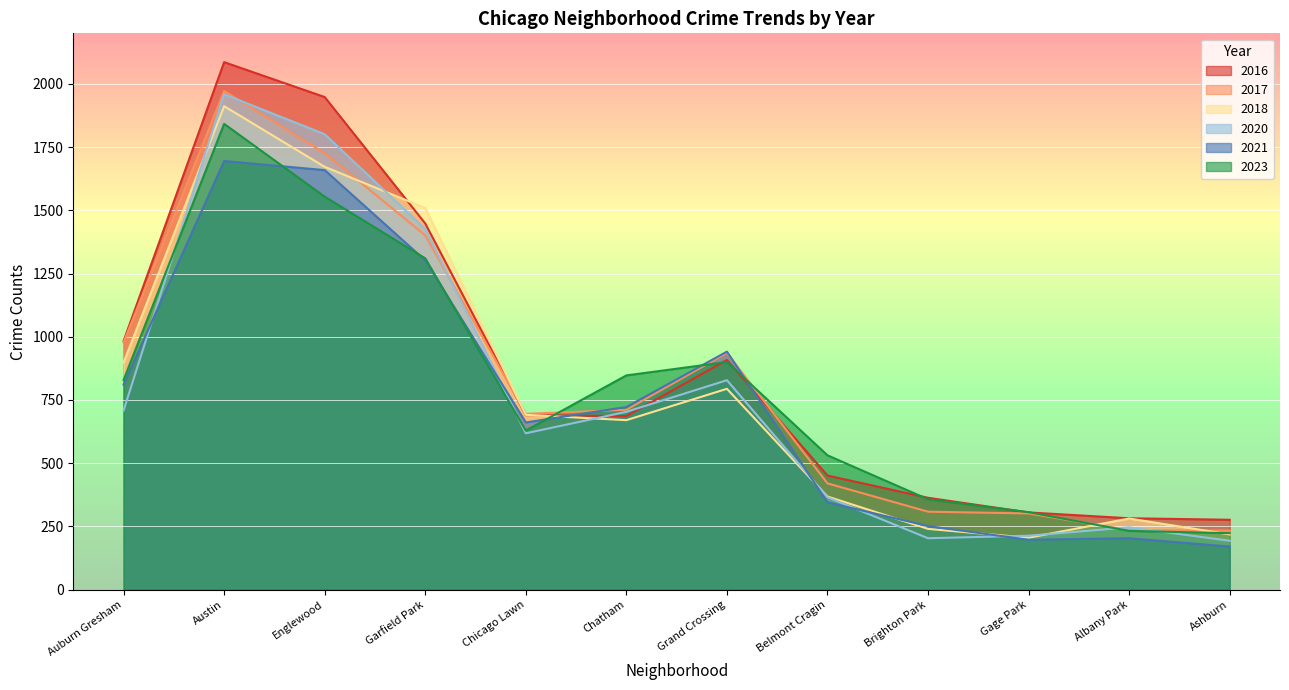

What is the greatest value displayed?

2086